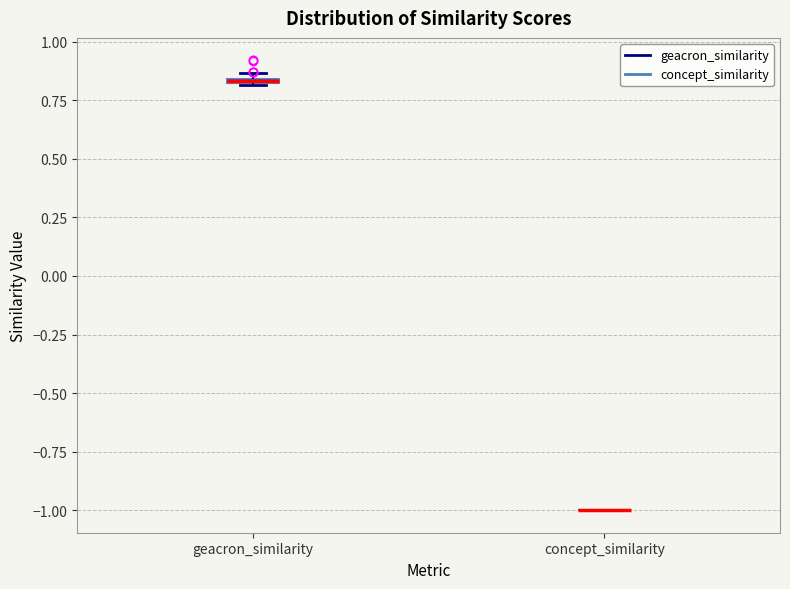

Where is the lower edge of the box for geacron_similarity on the y-axis? The values are not printed on the chart, so give them approximately, as read against the axis.

0.80